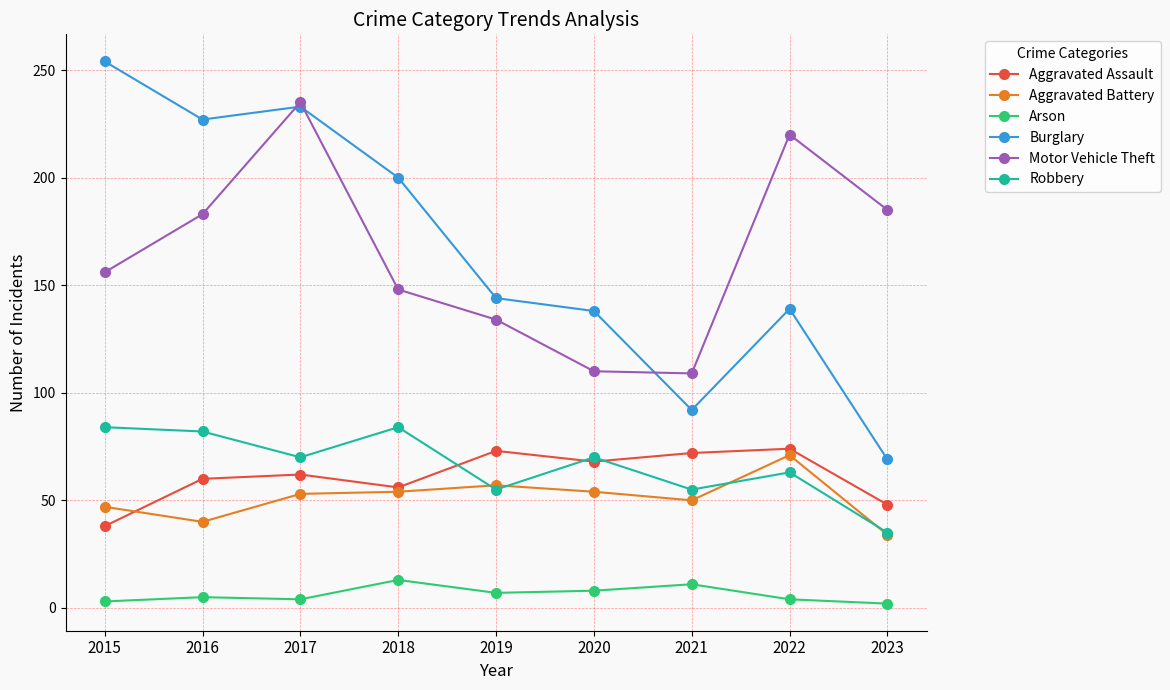

At which category does Burglary reach its first local valley?

2016